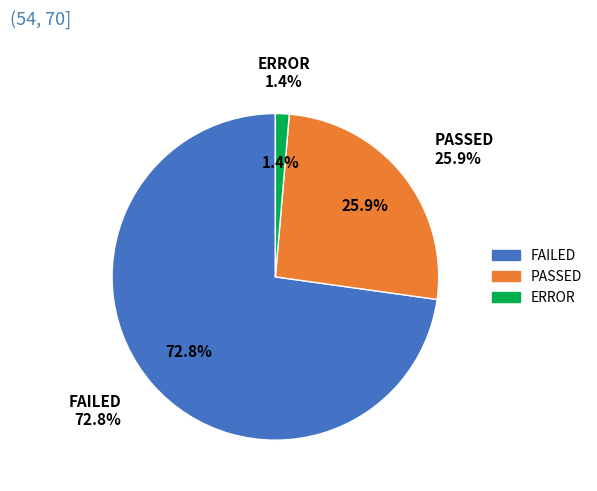

Which category accounts for the majority?

FAILED